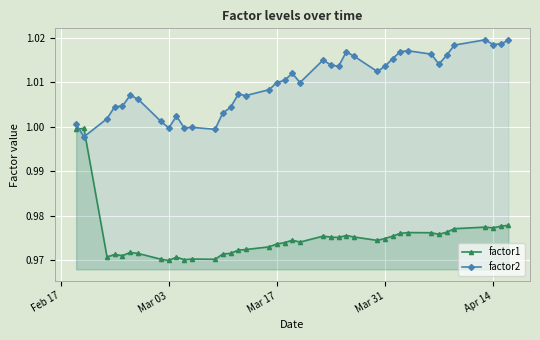

True or false: factor1 has more than 1 interior local peaks.

True